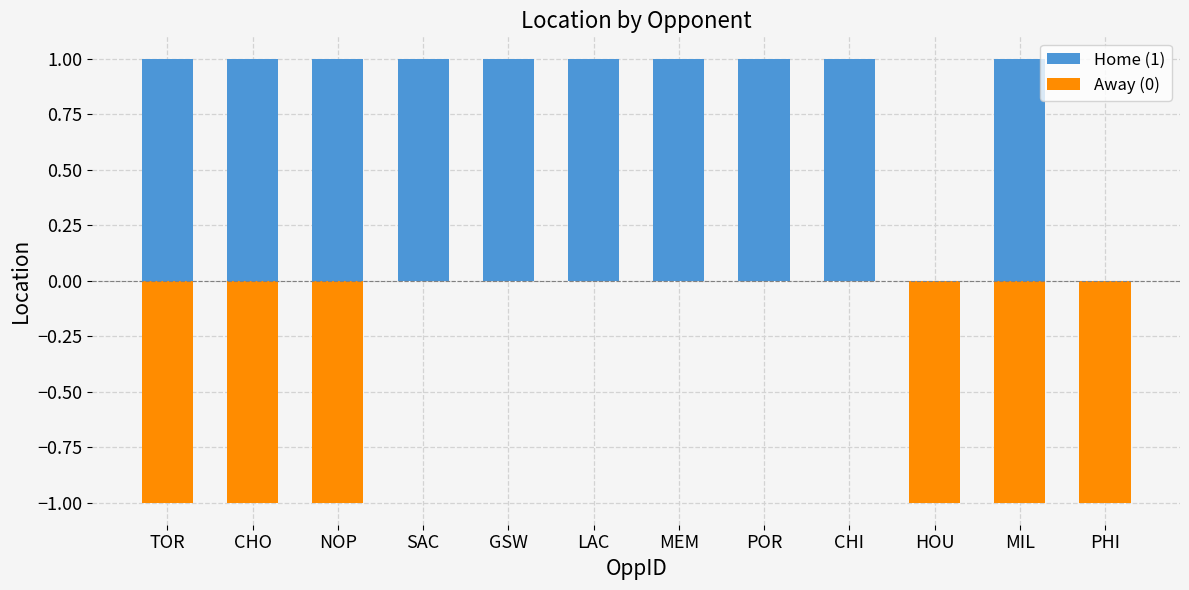

What is the spread (max minus min) of values at POR?

1